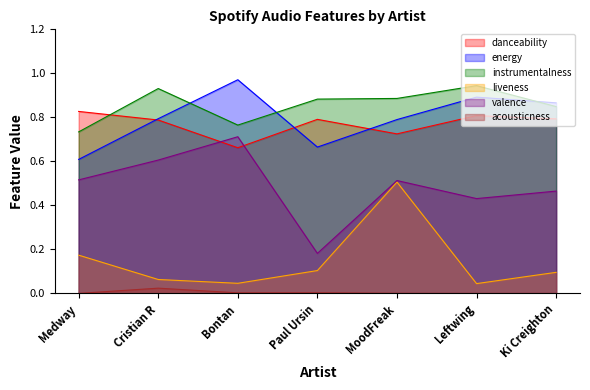

At which category is the sum across all series the highest?

MoodFreak